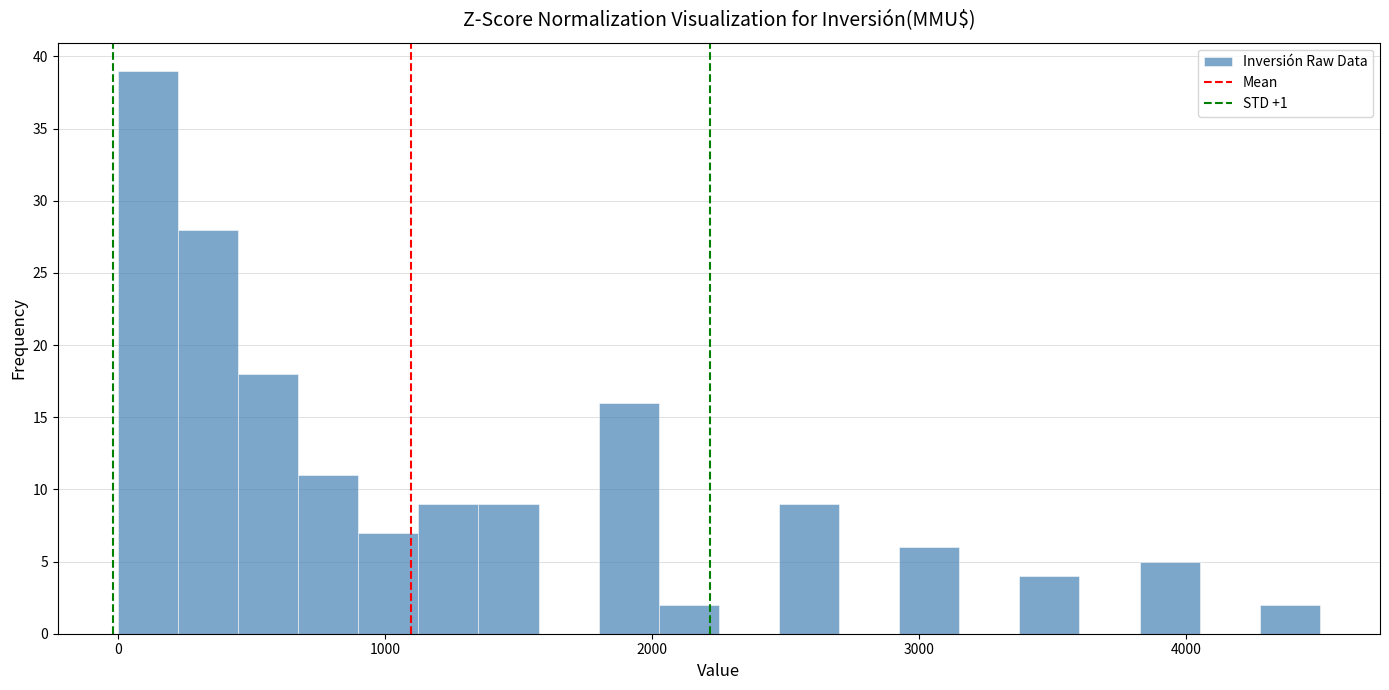

Read against the x-axis, roughly where is the centre of the tallest bar?

100